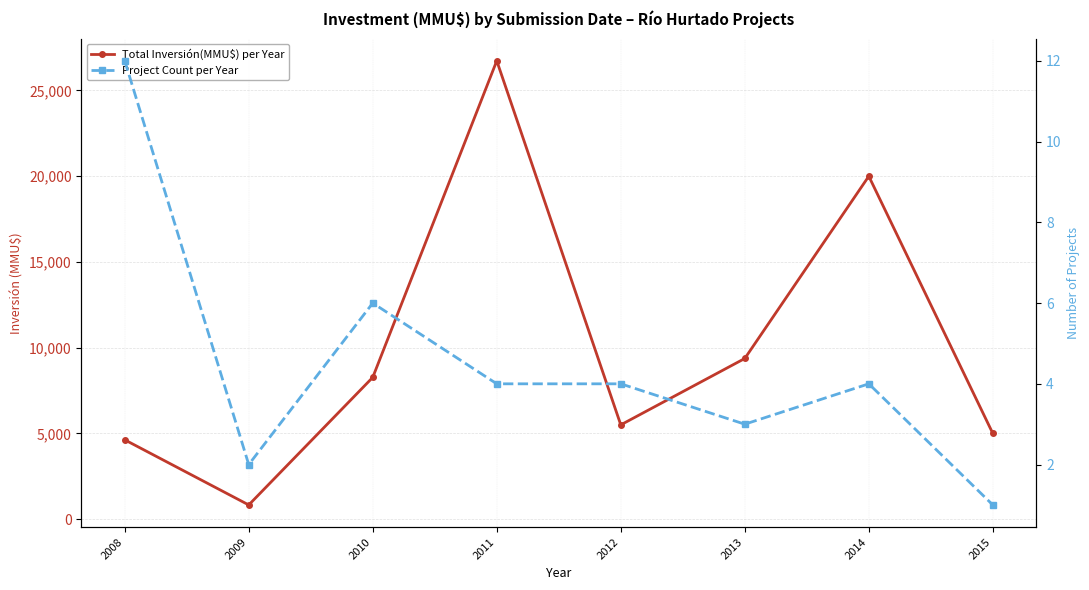

True or false: Total Inversión(MMU$) per Year and Project Count per Year intersect in this chart.

False